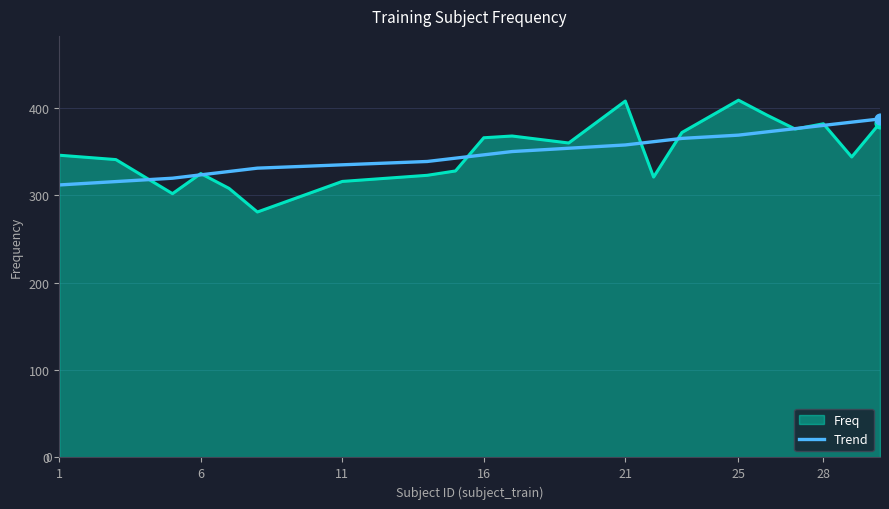

Which series has the largest range (max minus min)?

Freq